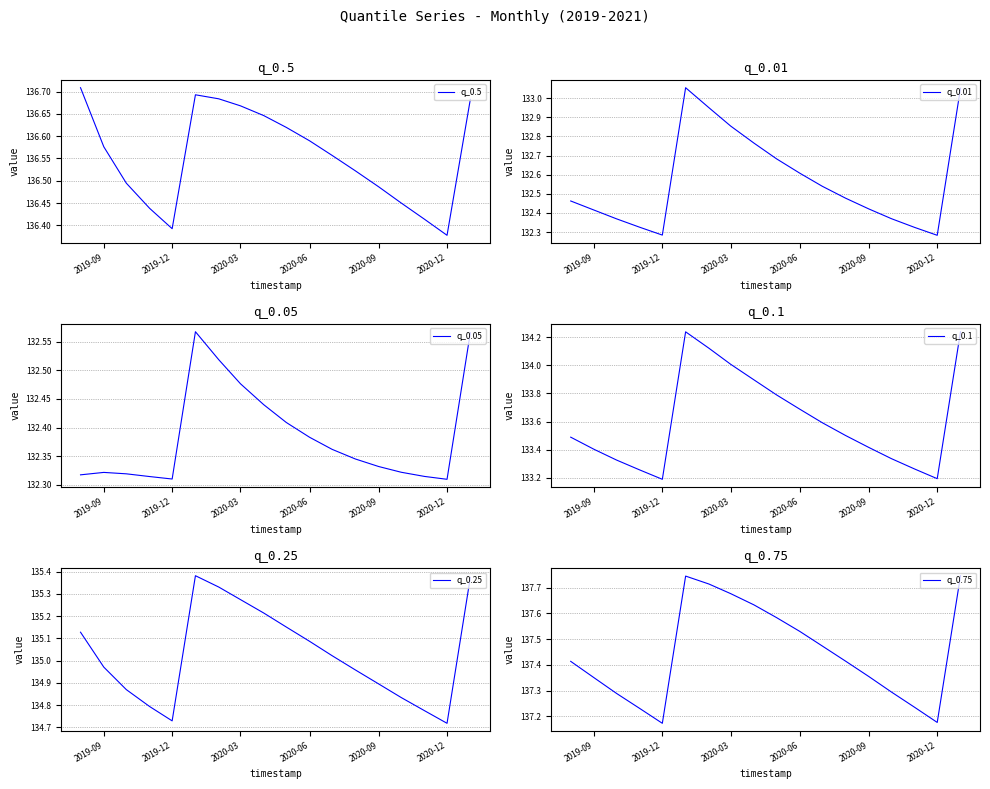

True or false: q_0.01 has a value of 43.2 at 2019-09.

False